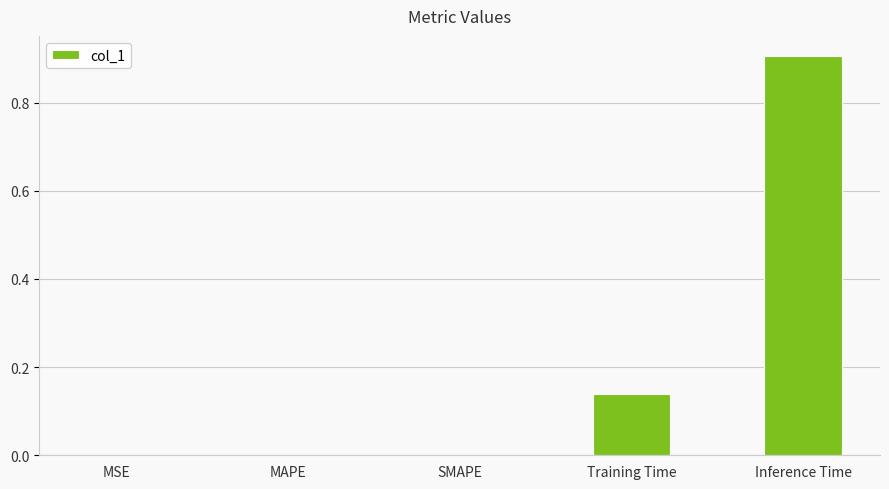

What is the maximum value shown in the chart?

0.9